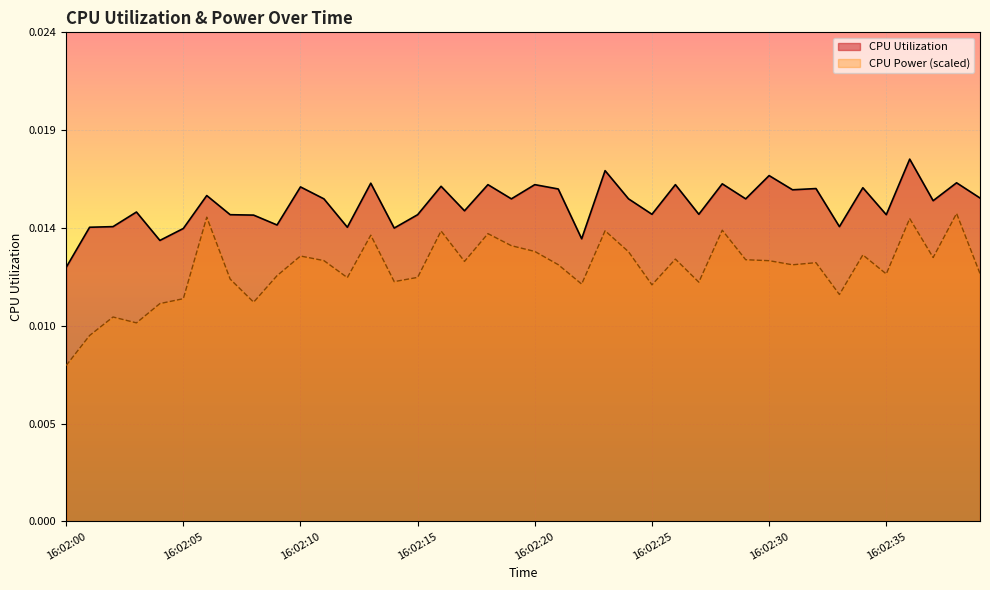

At how many categories does at least one series exceed 0?

40